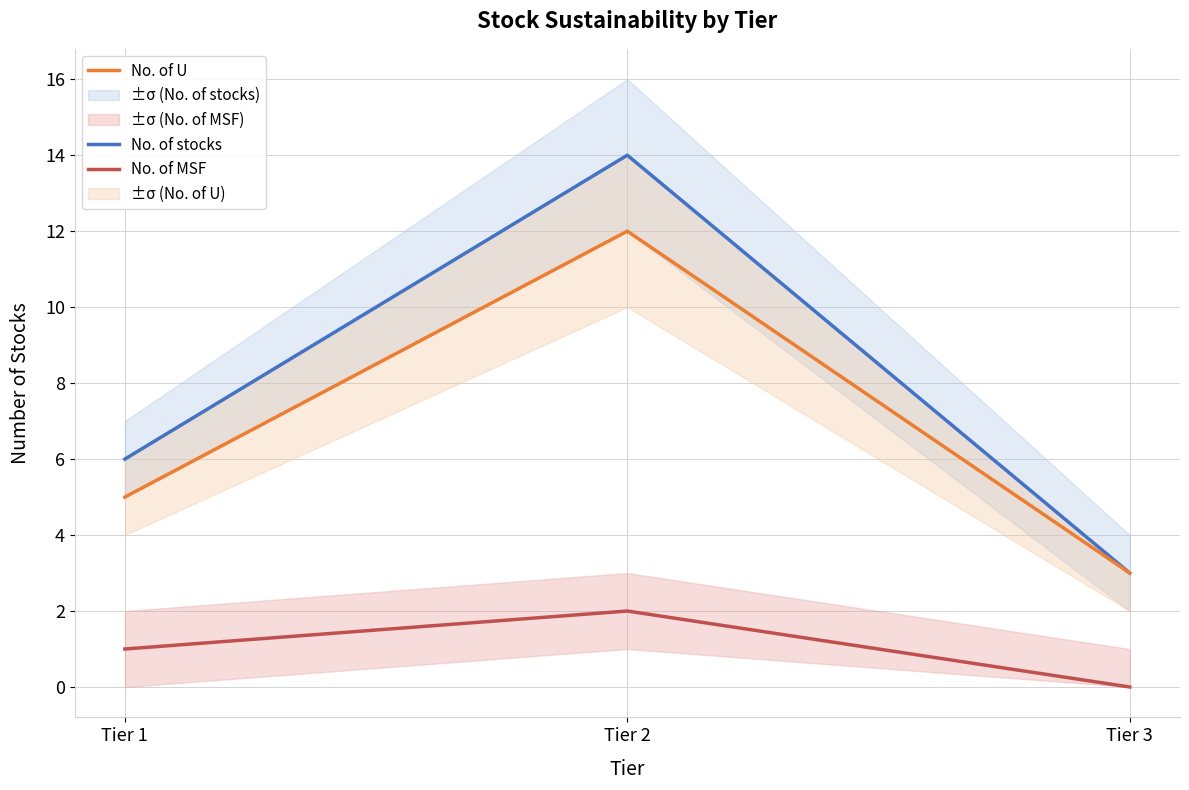

The No. of MSF series shows 1 at Tier 2. True or false?

False